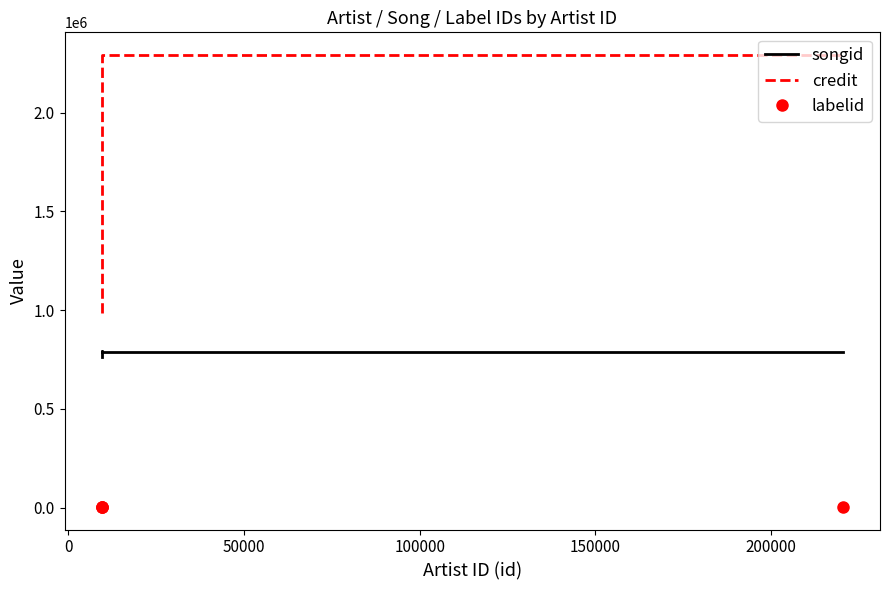

Is it true that labelid equals 4992 at 100000?

False